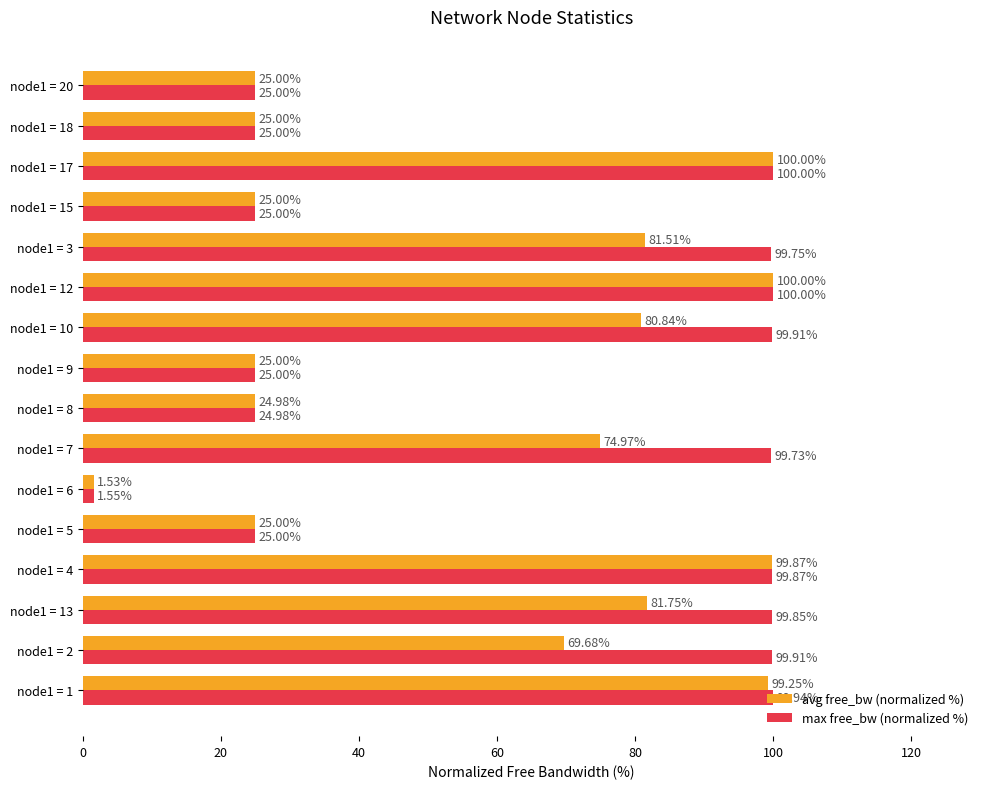

List the series in order of their overall mean, highest first.

max free_bw (normalized %), avg free_bw (normalized %)